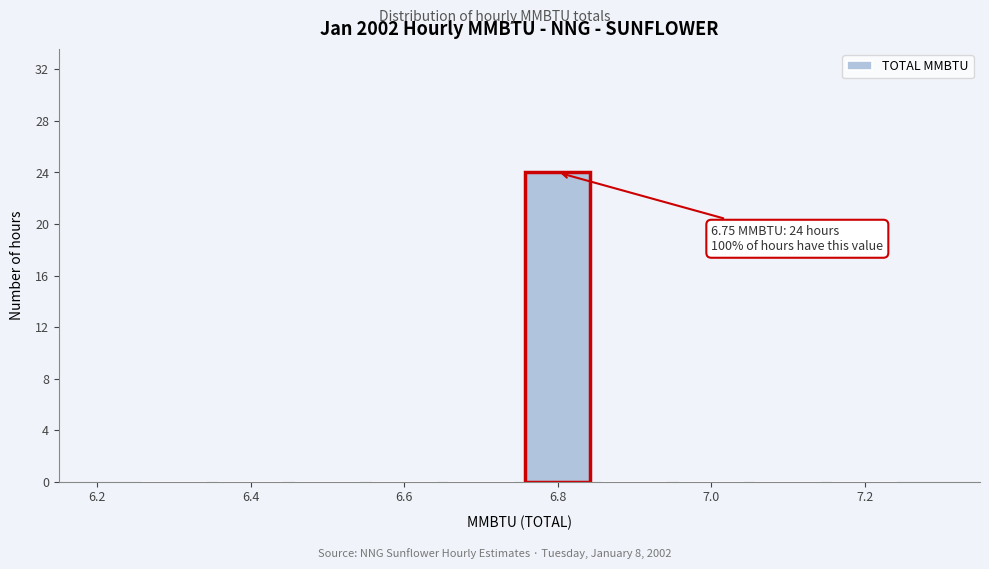

Over which range of the x-axis is the bar tallest?

6.75 to 6.85